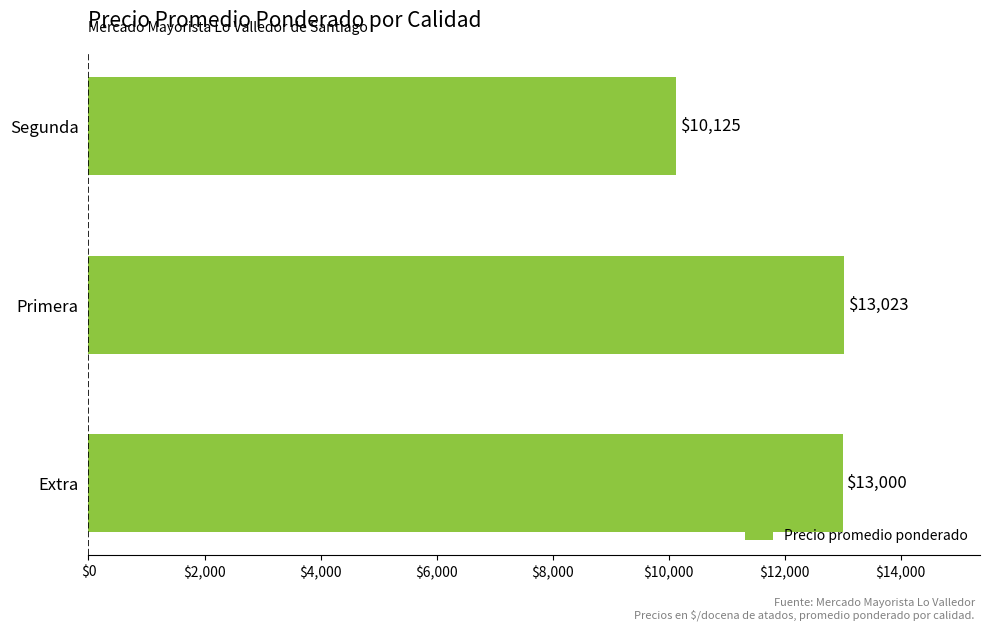

True or false: the data shows 13023 at Primera.

True